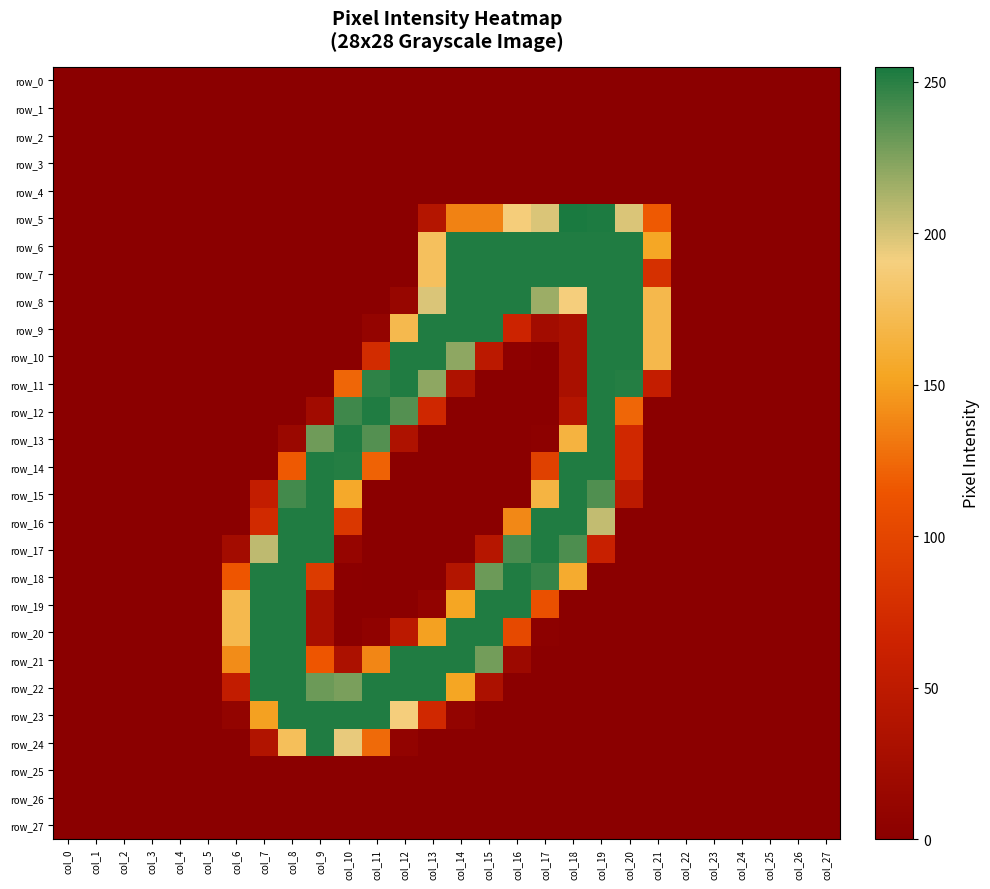

List the series in order of their peak value, highest first.

row_5, row_6, row_7, row_8, row_9, row_10, row_11, row_12, row_13, row_14, row_15, row_16, row_17, row_18, row_19, row_20, row_21, row_22, row_23, row_24, row_0, row_1, row_2, row_3, row_4, row_25, row_26, row_27